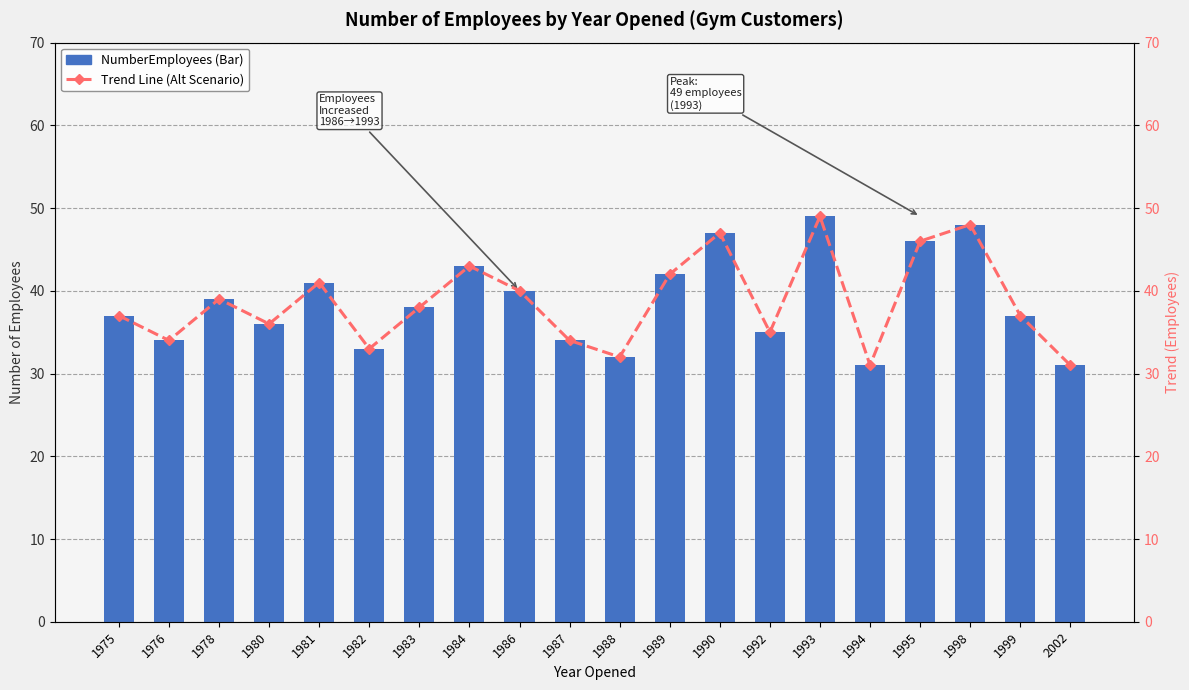

What is the difference between the second highest and second lowest values in the NumberEmployees (Bar) series?

17